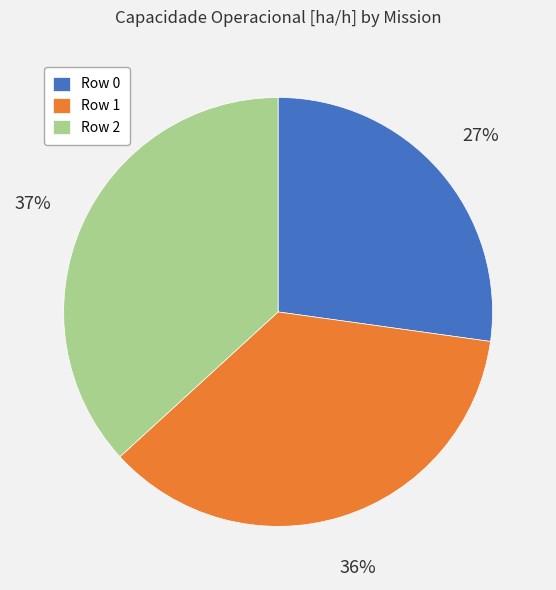

Is it true that Row 2 is 31% of the pie?

False